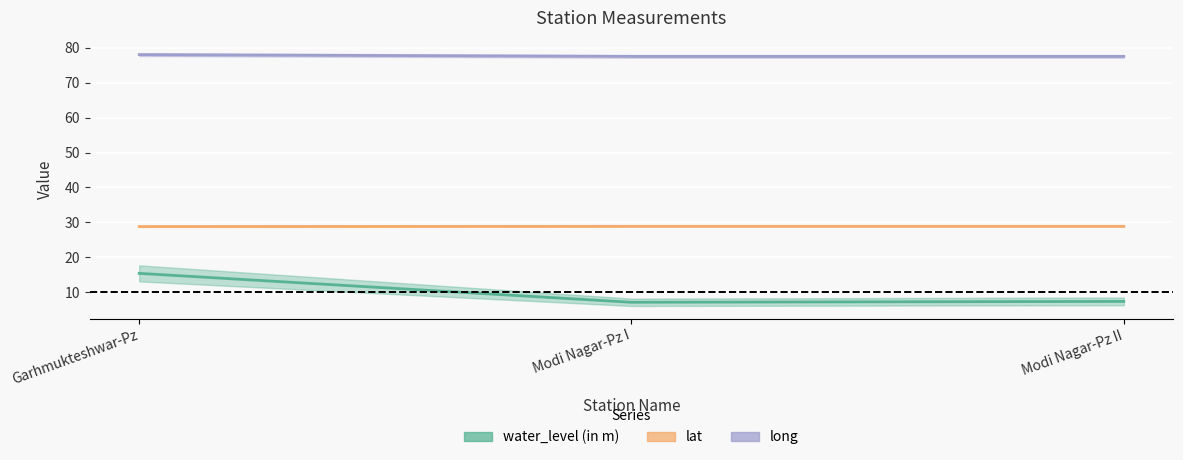

Reading left to right, list all the values displayed in this chart.

water_level (in m): 15.3	7.1	7.3
lat: 28.8	28.8	28.8
long: 78.1	77.6	77.6